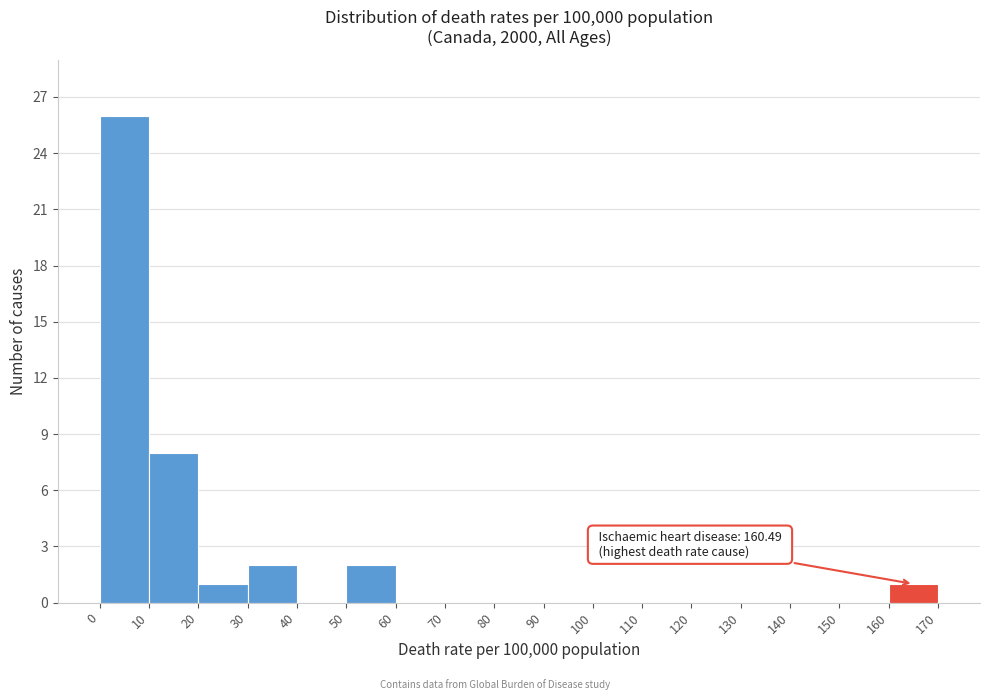

Which range on the x-axis has the tallest bar?

0 to 10